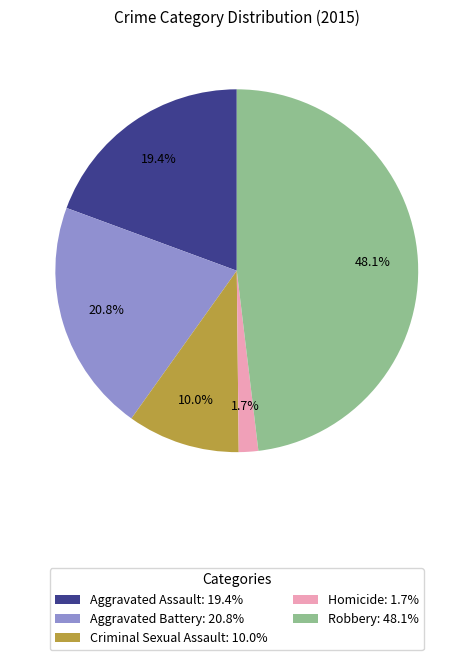

To the nearest percent, what is the difference between the Robbery and Criminal Sexual Assault slice percentages?

38%